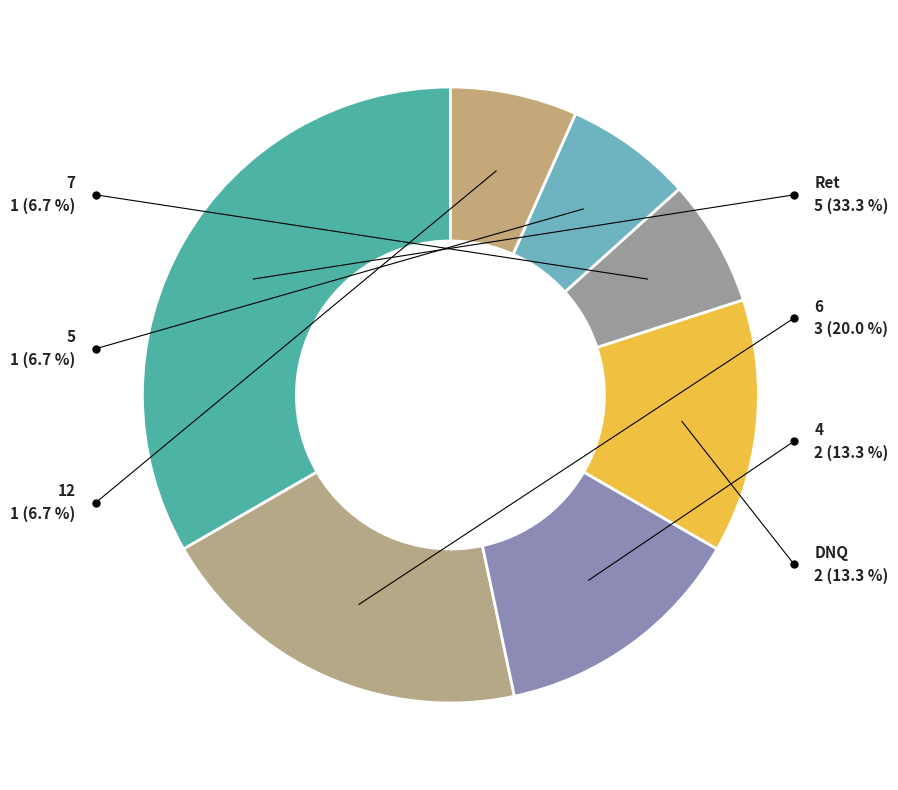

To the nearest percent, what is the average slice percentage?

14%